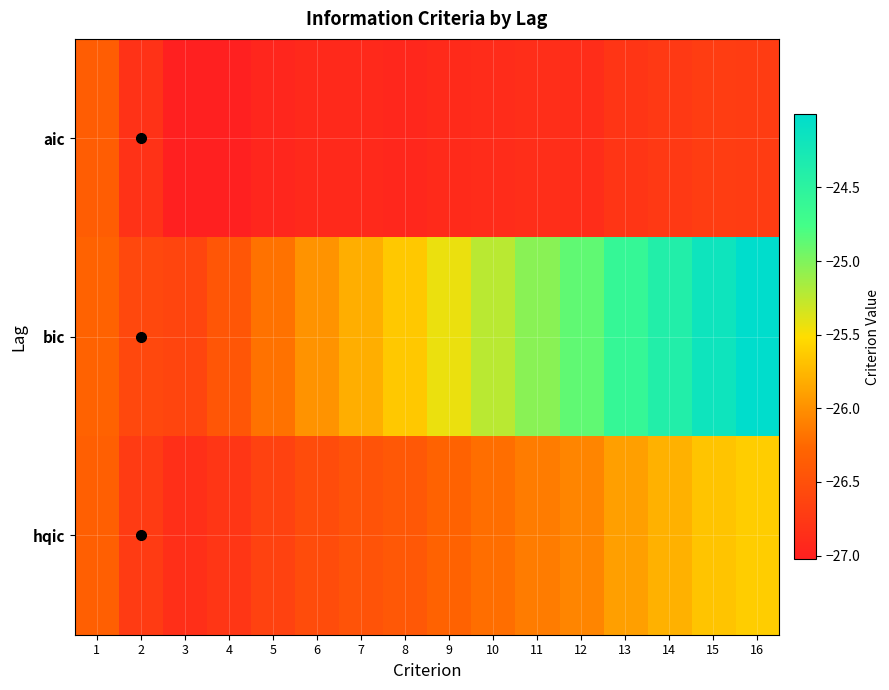

Rank the series by their maximum value, from highest to lowest.

bic, hqic, aic